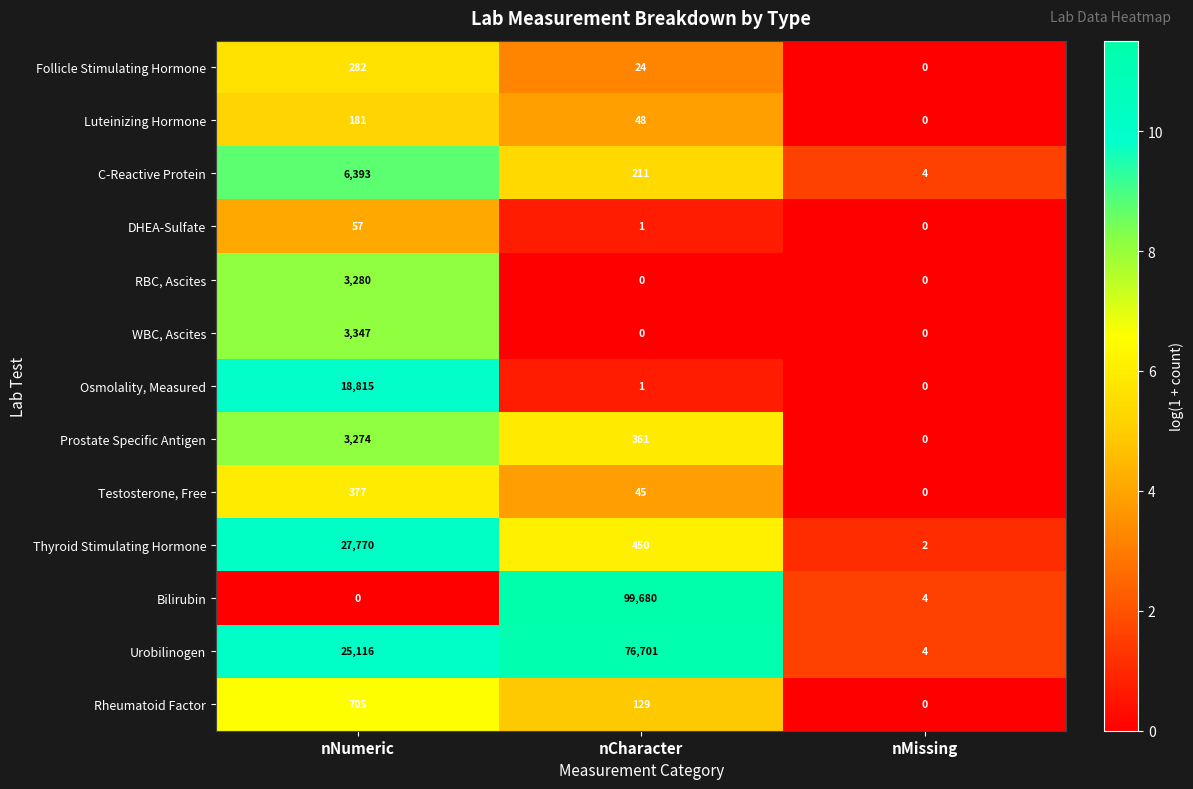

How many series are shown in this chart?

13